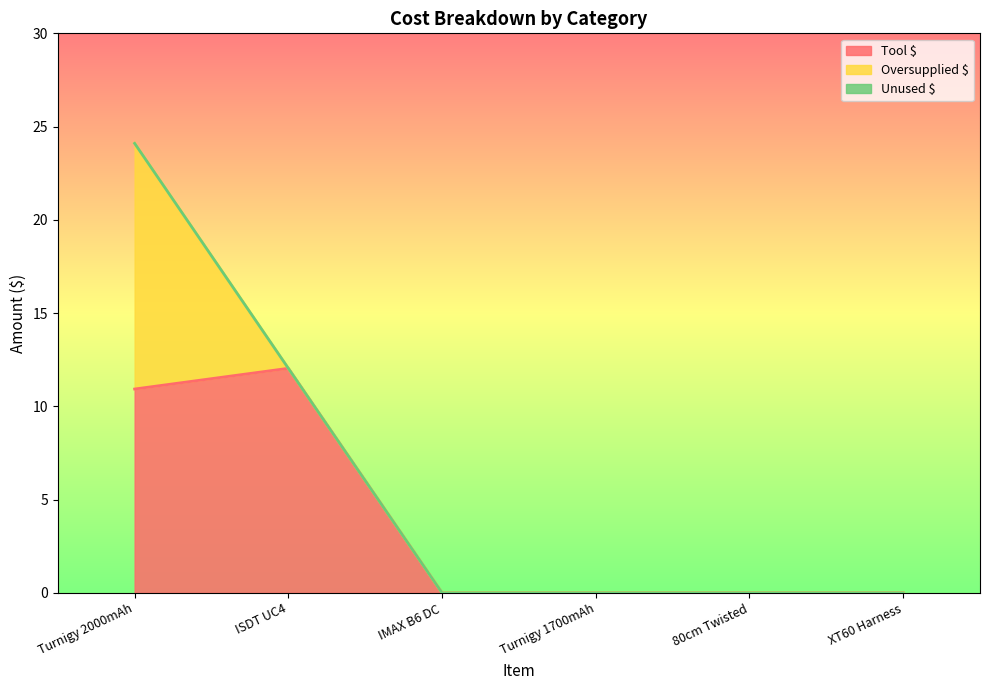

Reading right to left, extract all data points from this chart.

Tool $: XT60 Harness=0.0	80cm Twisted=0.0	Turnigy 1700mAh=0.0	IMAX B6 DC=0.0	ISDT UC4=12.0	Turnigy 2000mAh=10.9
Oversupplied $: XT60 Harness=0.0	80cm Twisted=0.0	Turnigy 1700mAh=0.0	IMAX B6 DC=0.0	ISDT UC4=0.0	Turnigy 2000mAh=13.2
Unused $: XT60 Harness=0.0	80cm Twisted=0.0	Turnigy 1700mAh=0.0	IMAX B6 DC=0.0	ISDT UC4=0.0	Turnigy 2000mAh=0.0